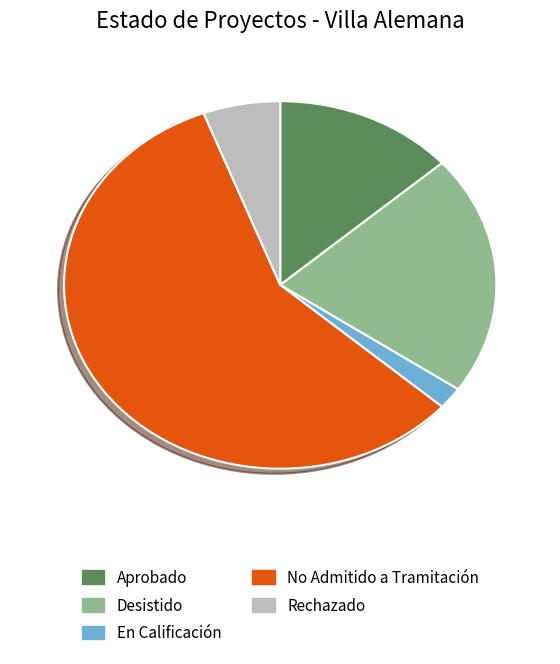

Which has a higher value, En Calificación or Desistido?

Desistido